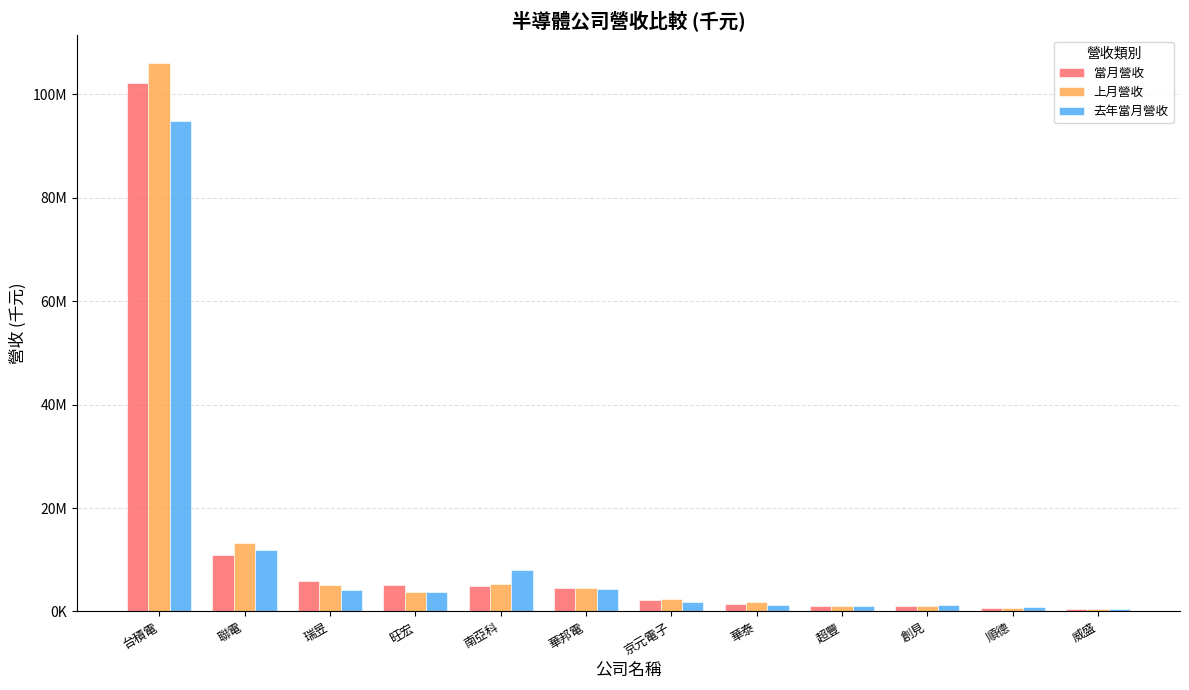

Rank the categories by 當月營收 value from lowest to highest.

威盛, 順德, 創見, 超豐, 華泰, 京元電子, 華邦電, 南亞科, 旺宏, 瑞昱, 聯電, 台積電